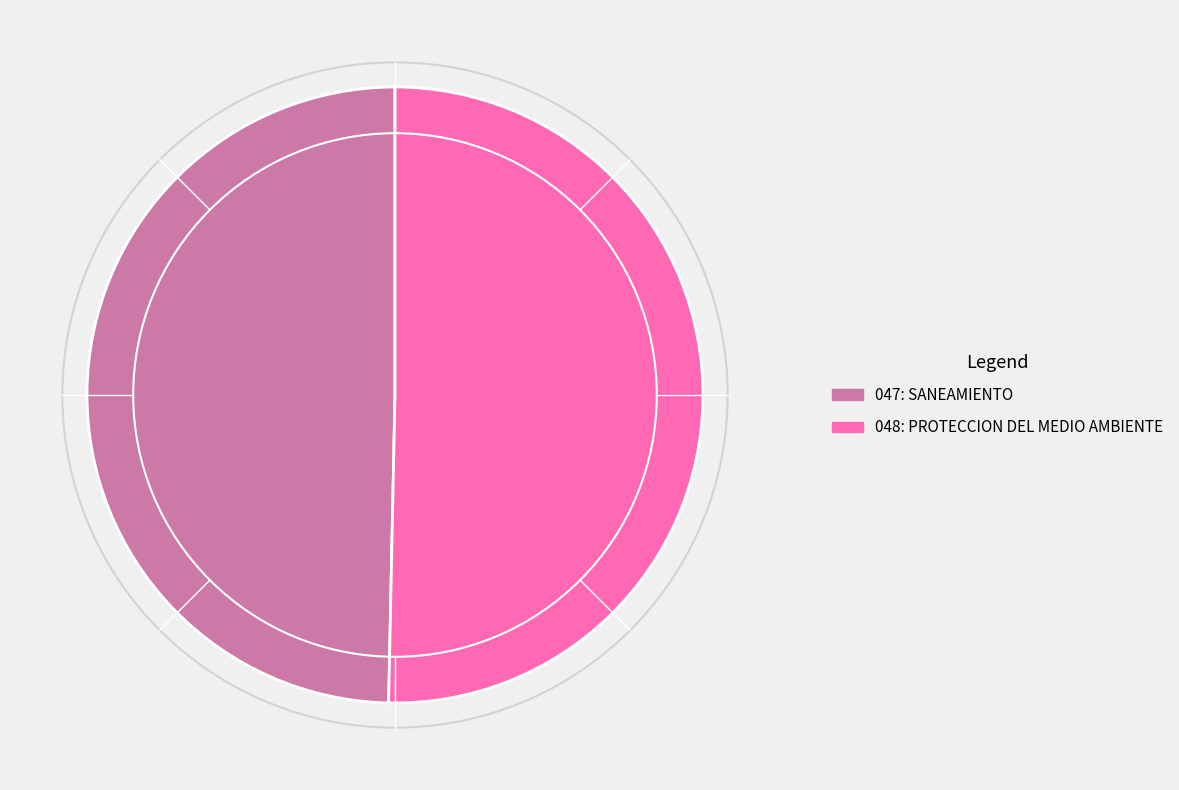

How many segments does this pie chart have?

2